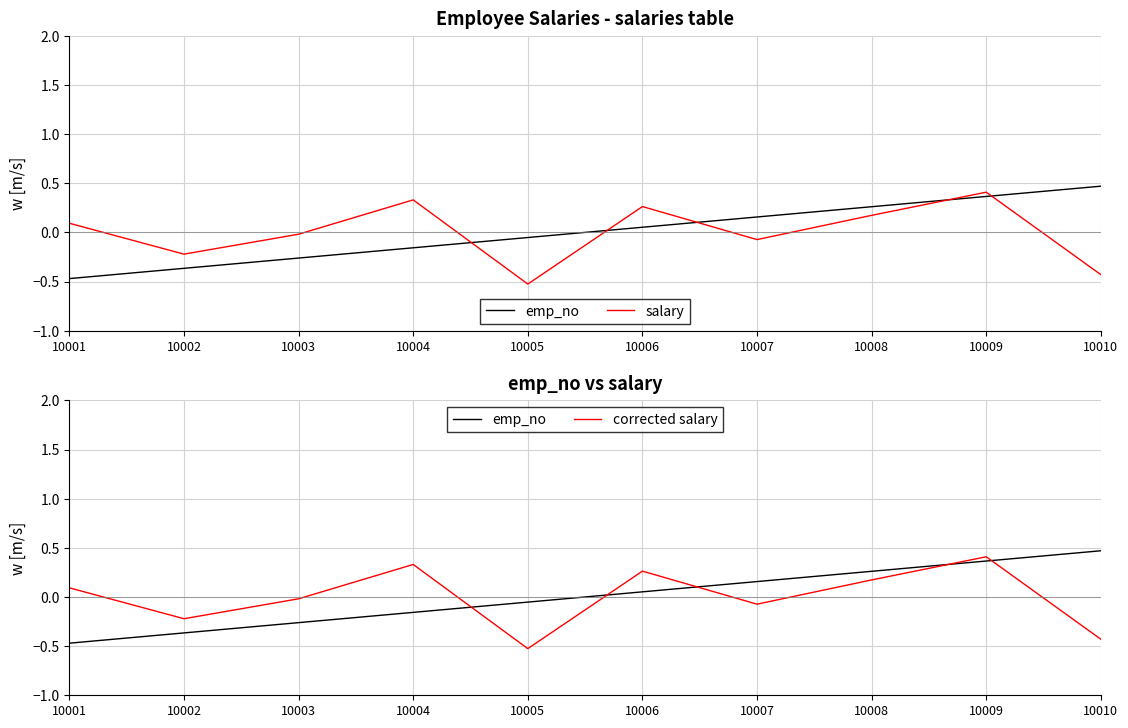

Reading right to left, what are all the values shown in this chart?

emp_no: 0.5	0.4	0.3	0.2	0.1	-0.1	-0.2	-0.3	-0.4	-0.5
salary: -0.4	0.4	0.2	-0.1	0.3	-0.5	0.3	-0.0	-0.2	0.1
corrected salary: -0.4	0.4	0.2	-0.1	0.3	-0.5	0.3	-0.0	-0.2	0.1